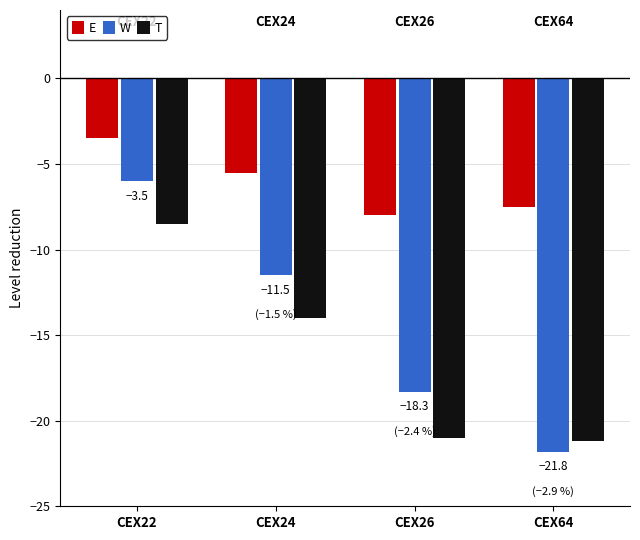

How many data points does each series have?

4